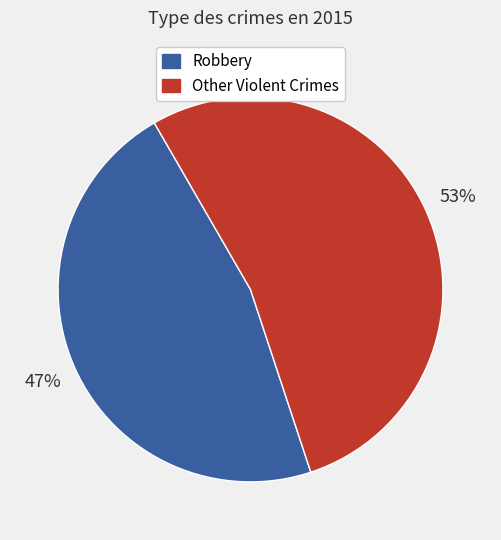

Is there any slice that represents more than half of the pie?

Yes